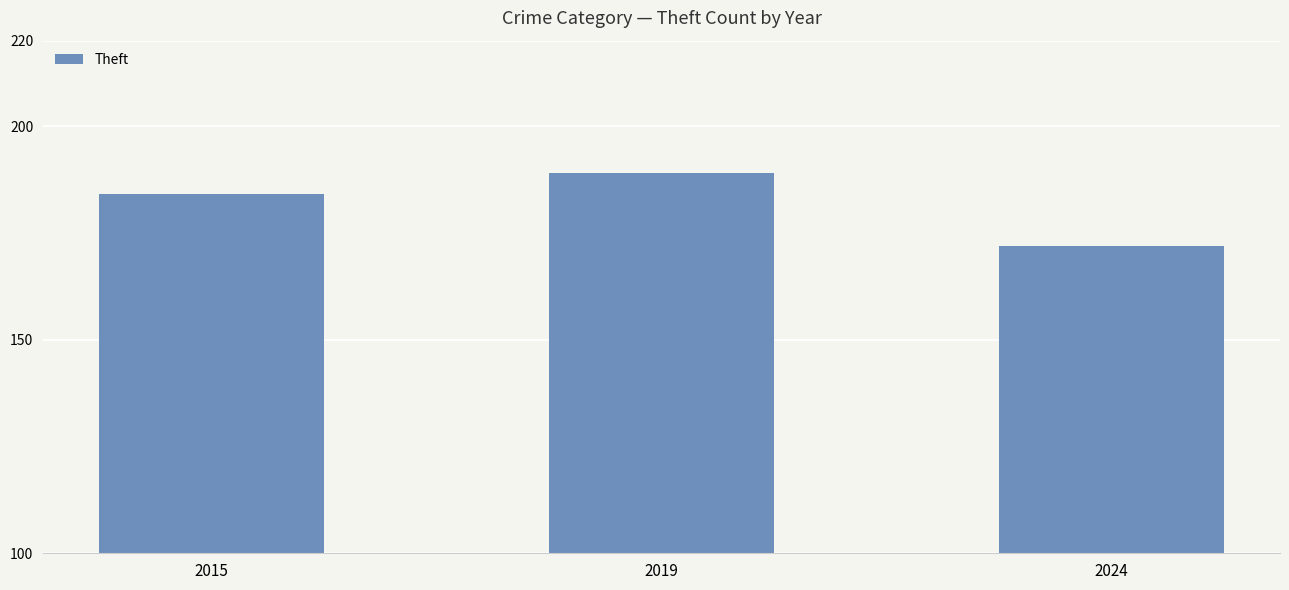

Which has a higher value, 2024 or 2019?

2019